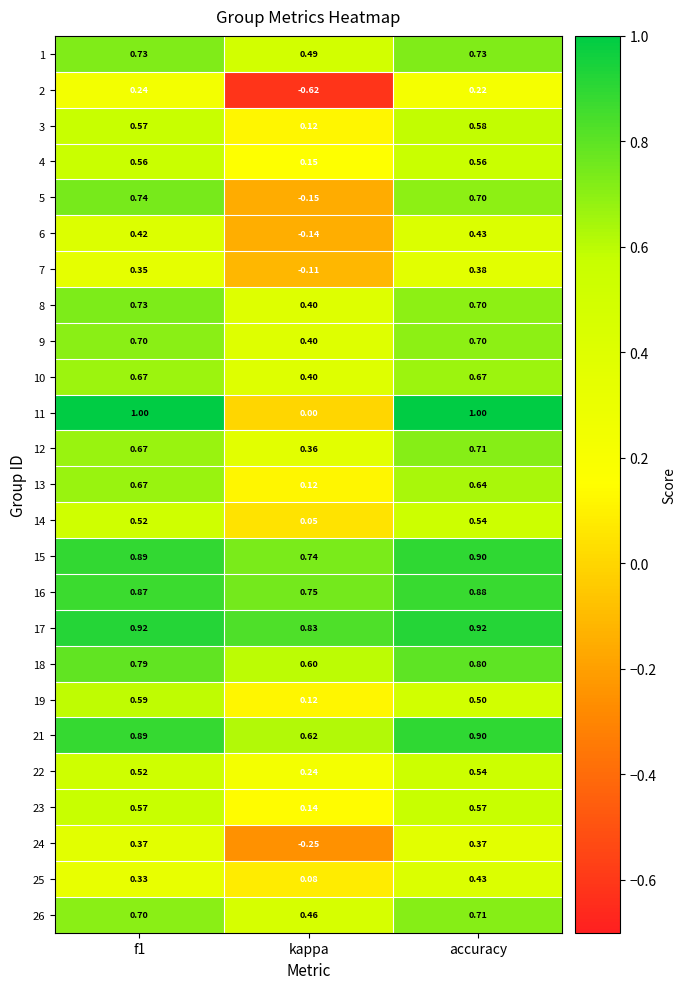

Where is 6 nearest to the value 0?

kappa